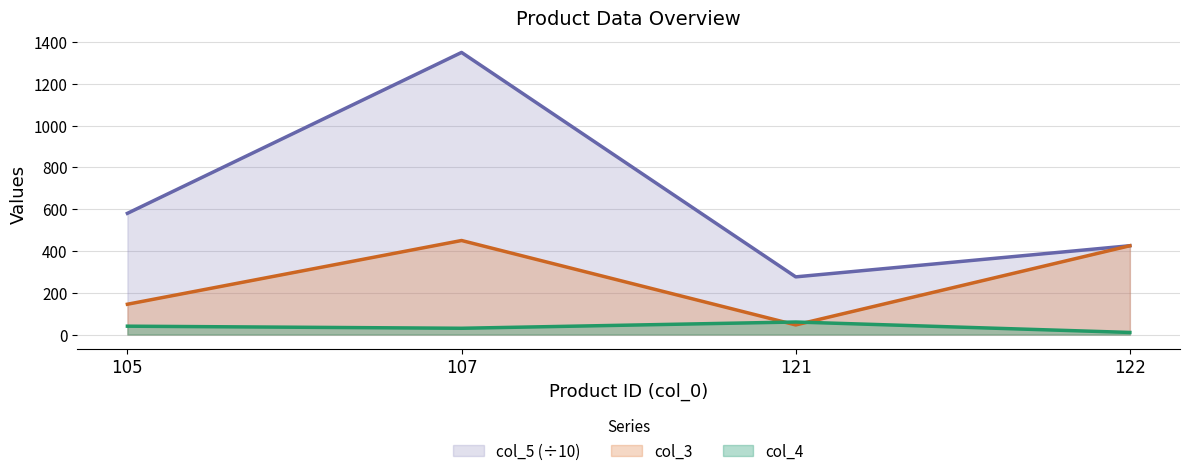

At which category does col_5 reach its first local peak?

107